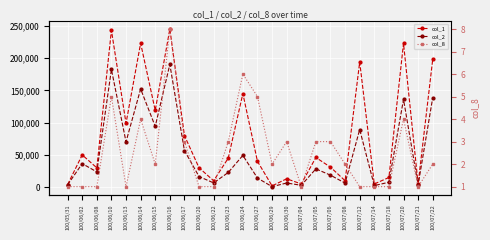

What is the difference between the second highest and minimum values in the col_1 series?

241000